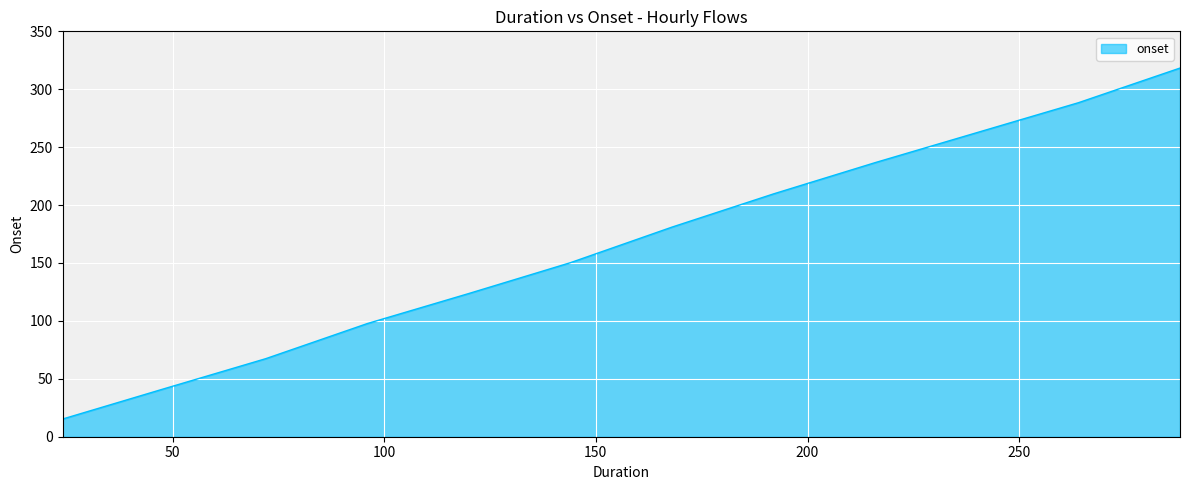

What is the minimum value shown in the chart?

15.3